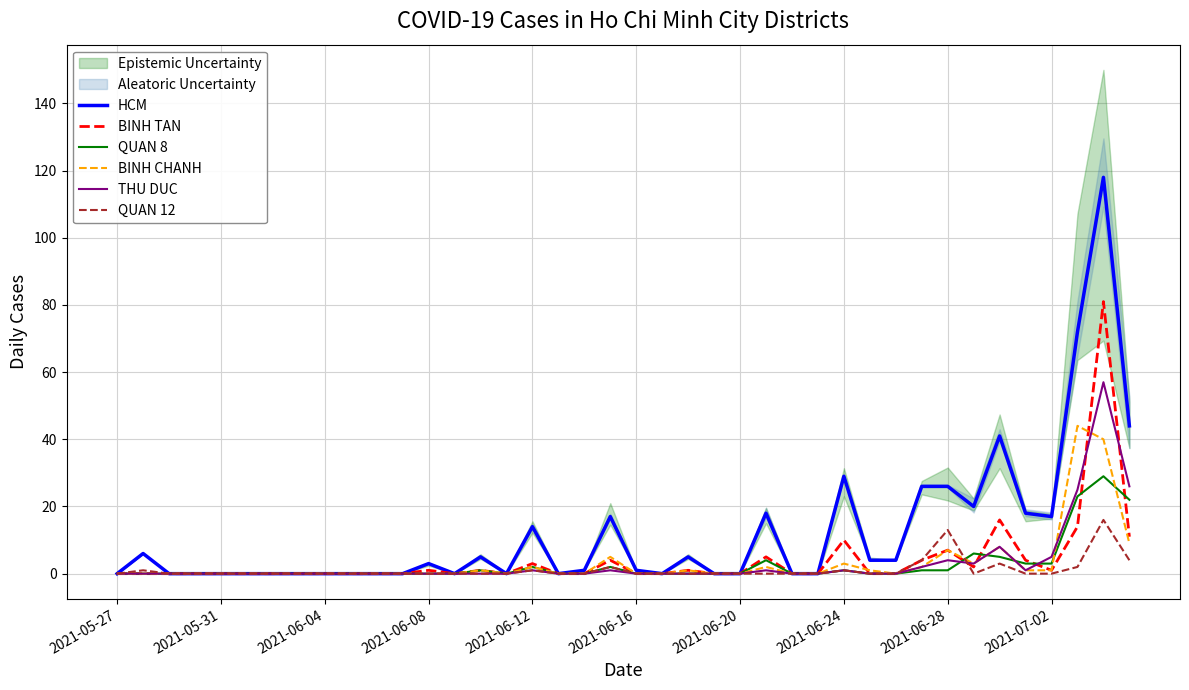

What is the difference between the HCM values at 2021-06-28 and 2021-07-02?

9